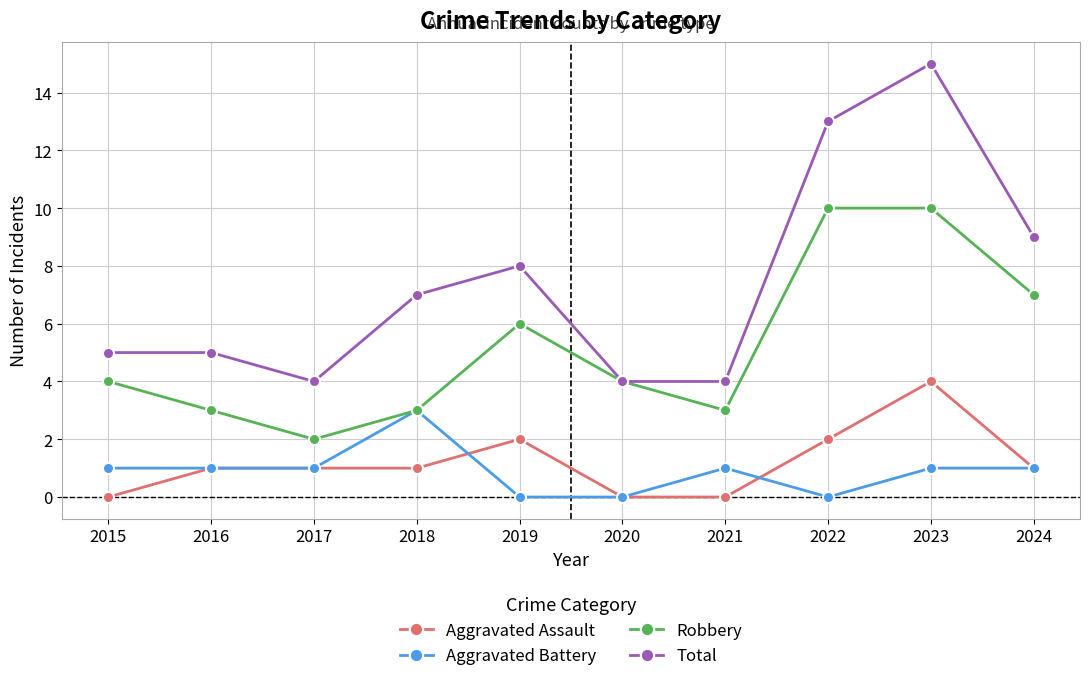

True or false: Robbery and Aggravated Assault cross at least once.

False